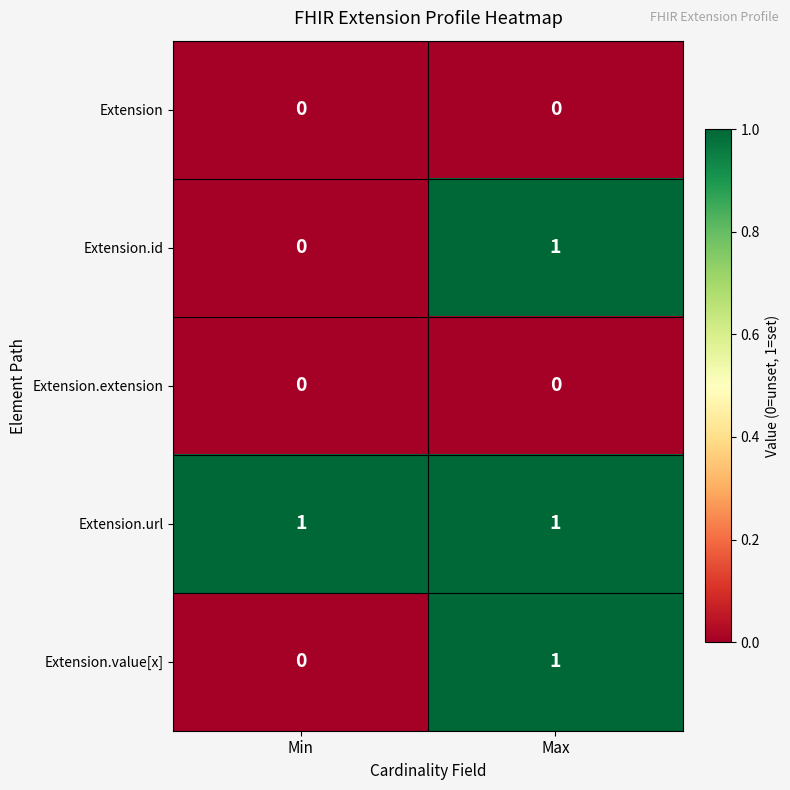

Reading left to right, list all the values displayed in this chart.

Extension: Min=0	Max=0
Extension.id: Min=0	Max=1
Extension.extension: Min=0	Max=0
Extension.url: Min=1	Max=1
Extension.value[x]: Min=0	Max=1